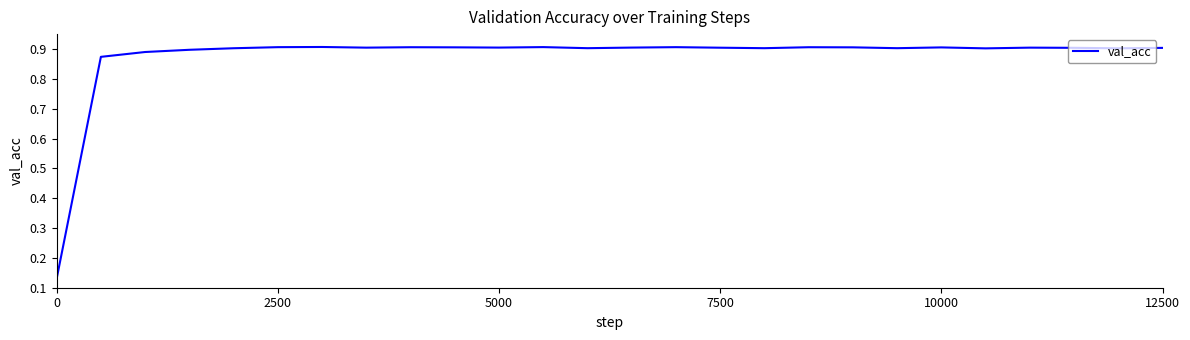

How many lines are shown in the chart?

1